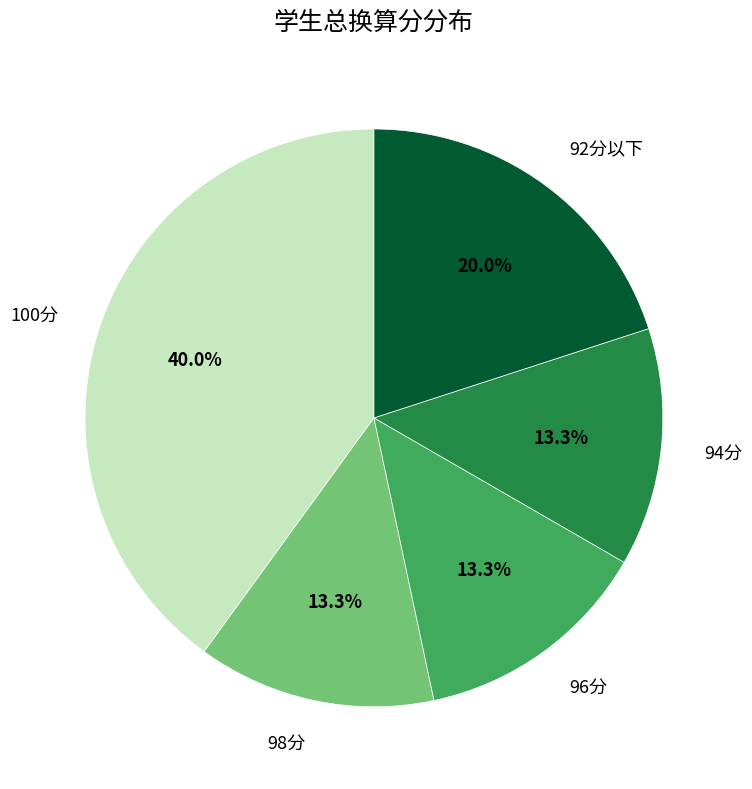

Is there any slice that represents more than half of the pie?

No